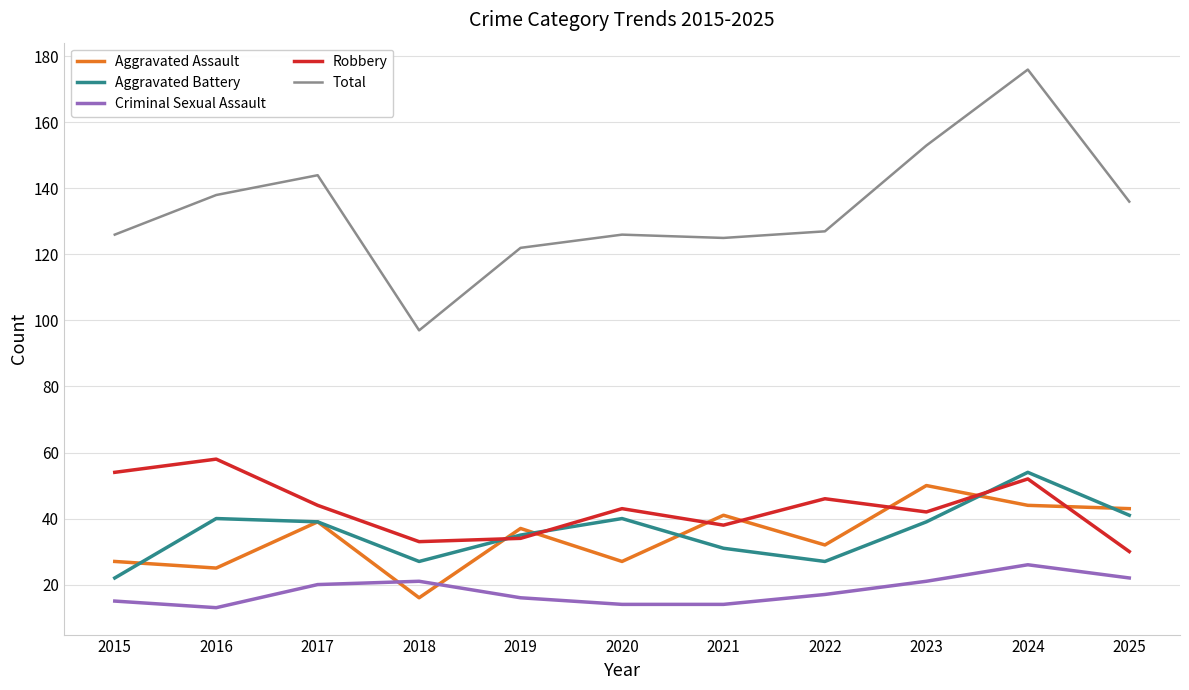

In Total, how many points are lower than both neighbors (excluding endpoints)?

2